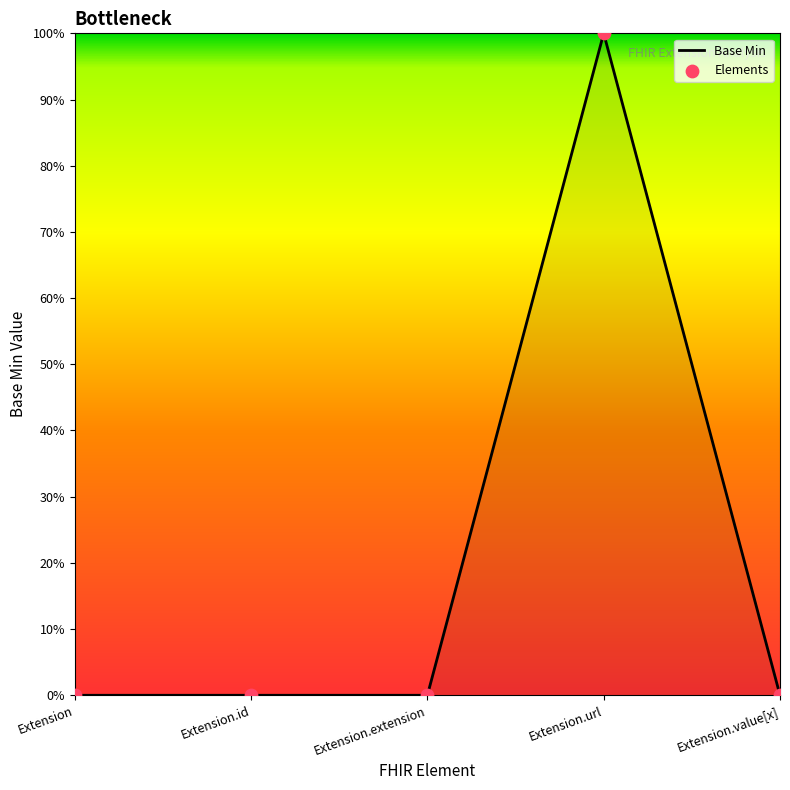

Does the chart have visible grid lines?

No